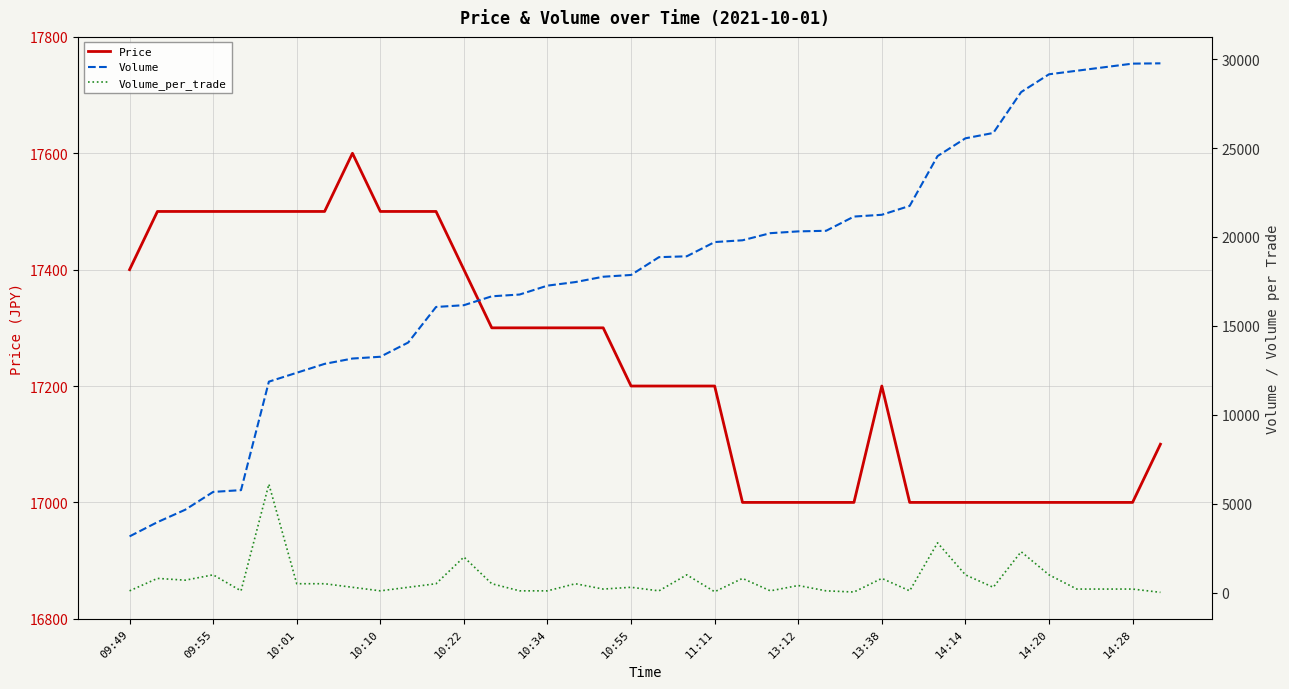

What is the maximum value for Price?

17600